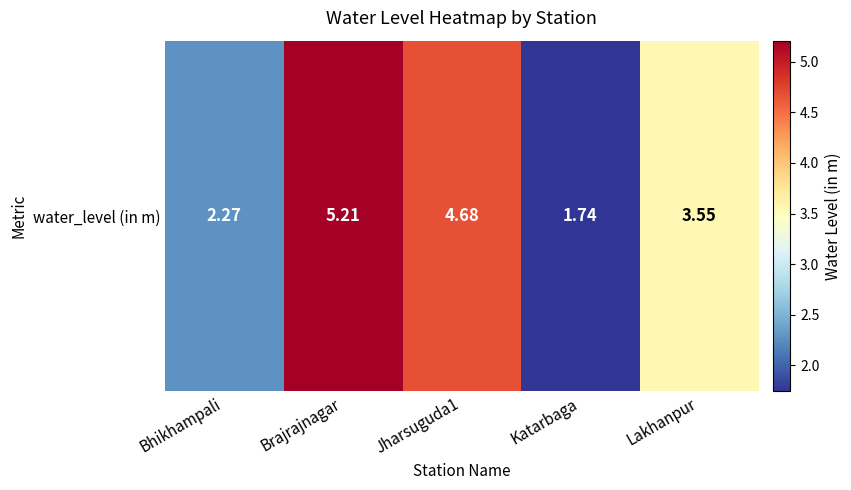

The value at Katarbaga is 1.7. True or false?

True